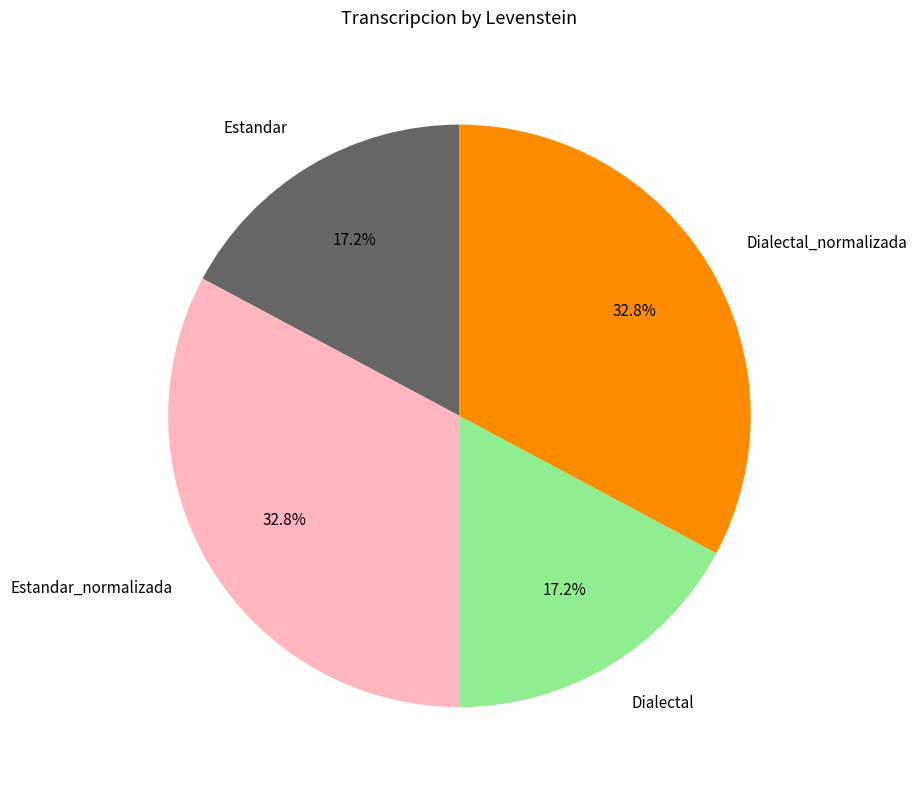

To the nearest percent, what portion does Dialectal_normalizada represent?

33%